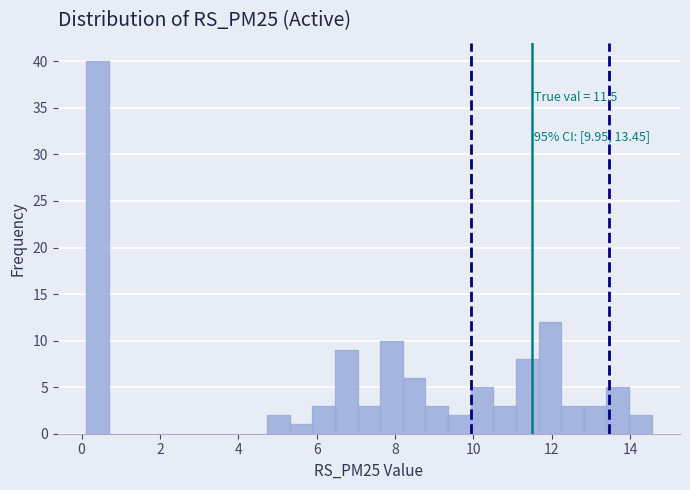

Around what value on the x-axis is the tallest bar? Give the approximate position of its centre, as read against the axis.

0.4